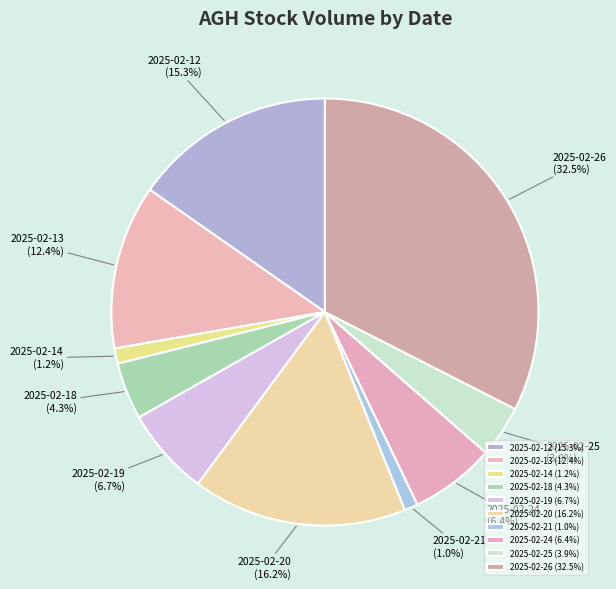

Between 2025-02-14 and 2025-02-19, which is larger?

2025-02-19